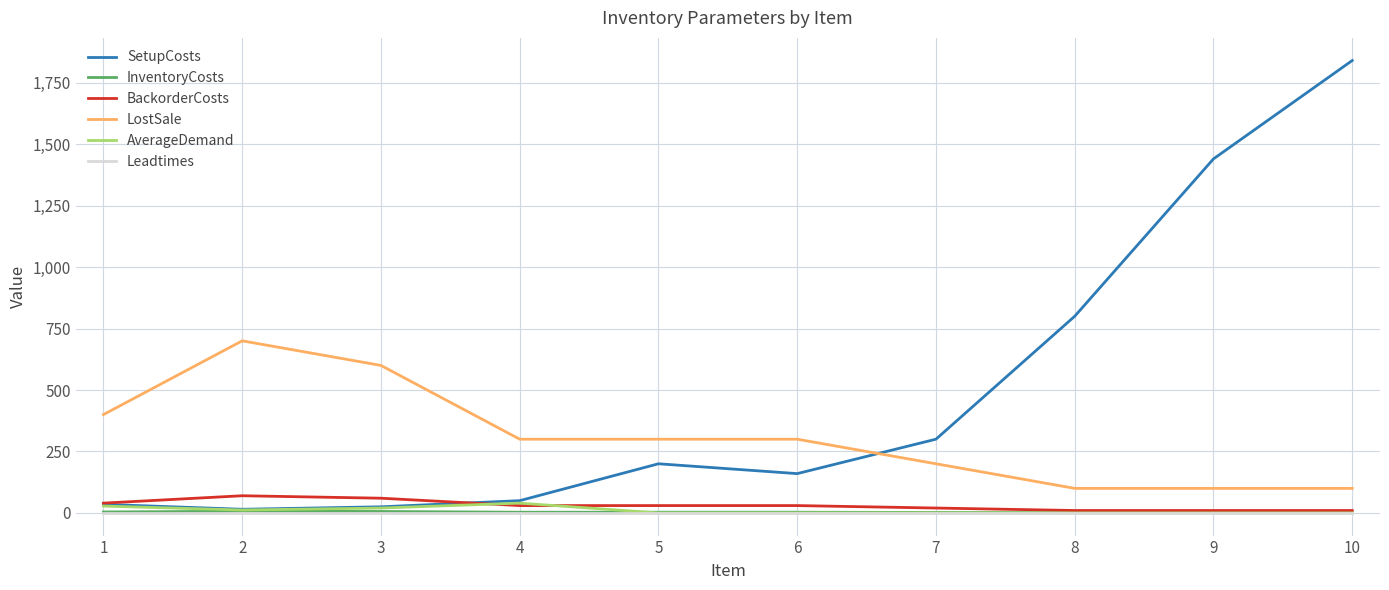

True or false: BackorderCosts has a value of 10 at 9.

True